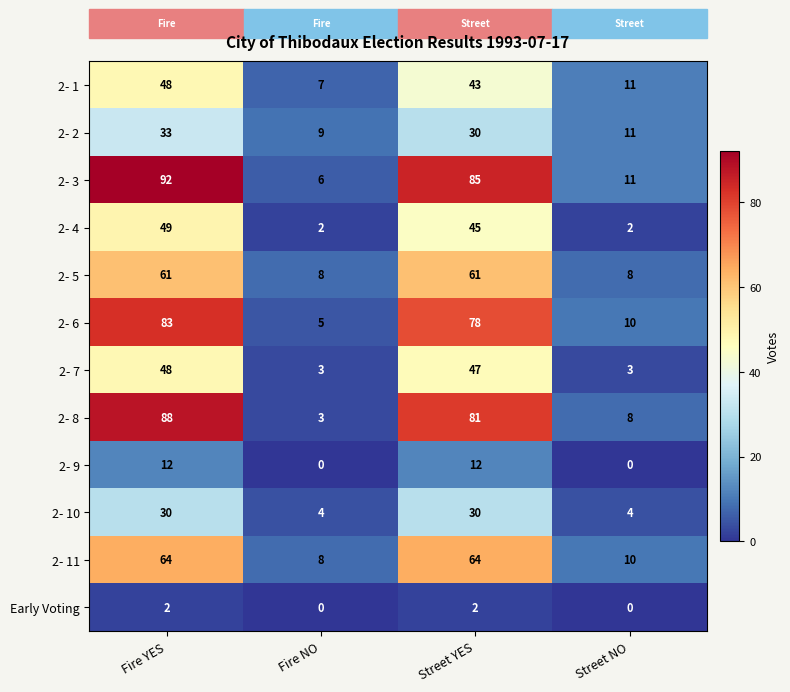

The 2- 4 series shows 45 at Street YES. True or false?

True